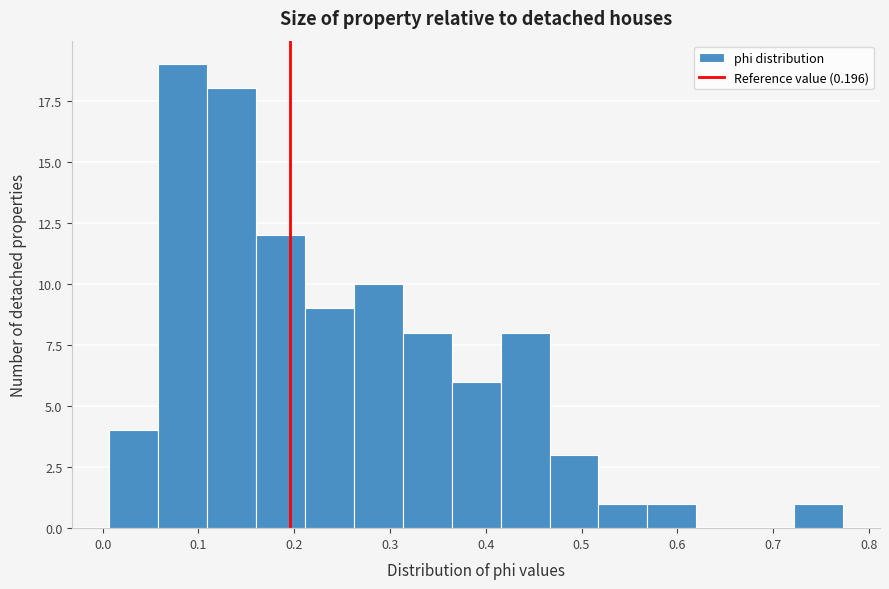

What is the height of the bar covering 0.01 to 0.06 on the x-axis? Neither the bar edges nor the heights are printed on the chart, so give them approximately, as read against the axes.

4